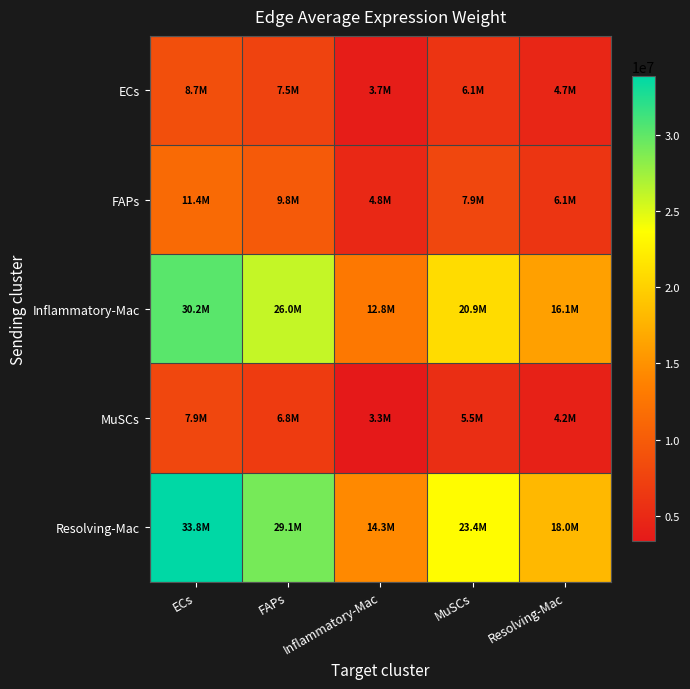

Which series changed the most between FAPs and Resolving-Mac?

Resolving-Mac